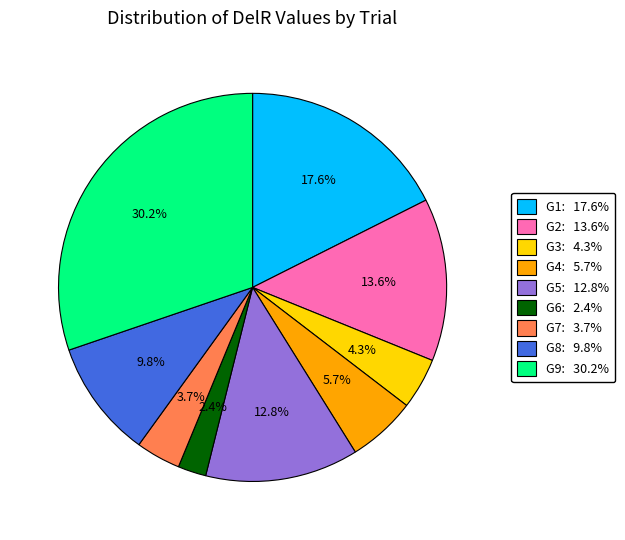

Is there any slice that represents more than half of the pie?

No